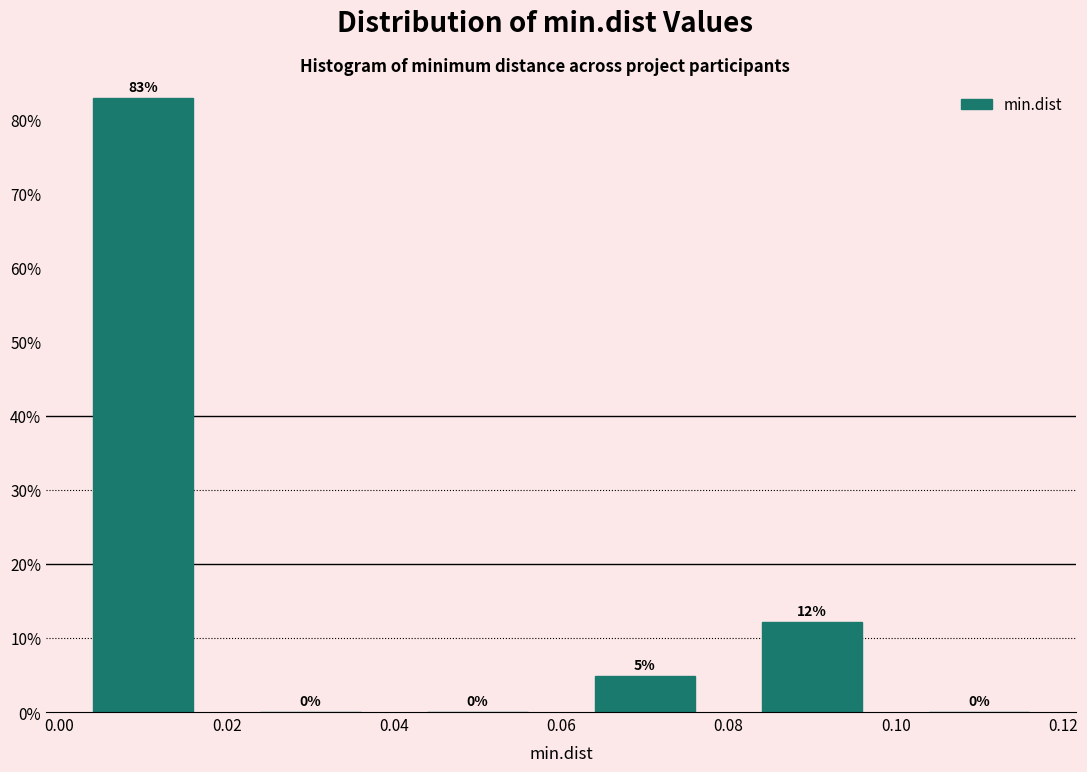

Which range on the x-axis has the tallest bar?

0.00 to 0.02